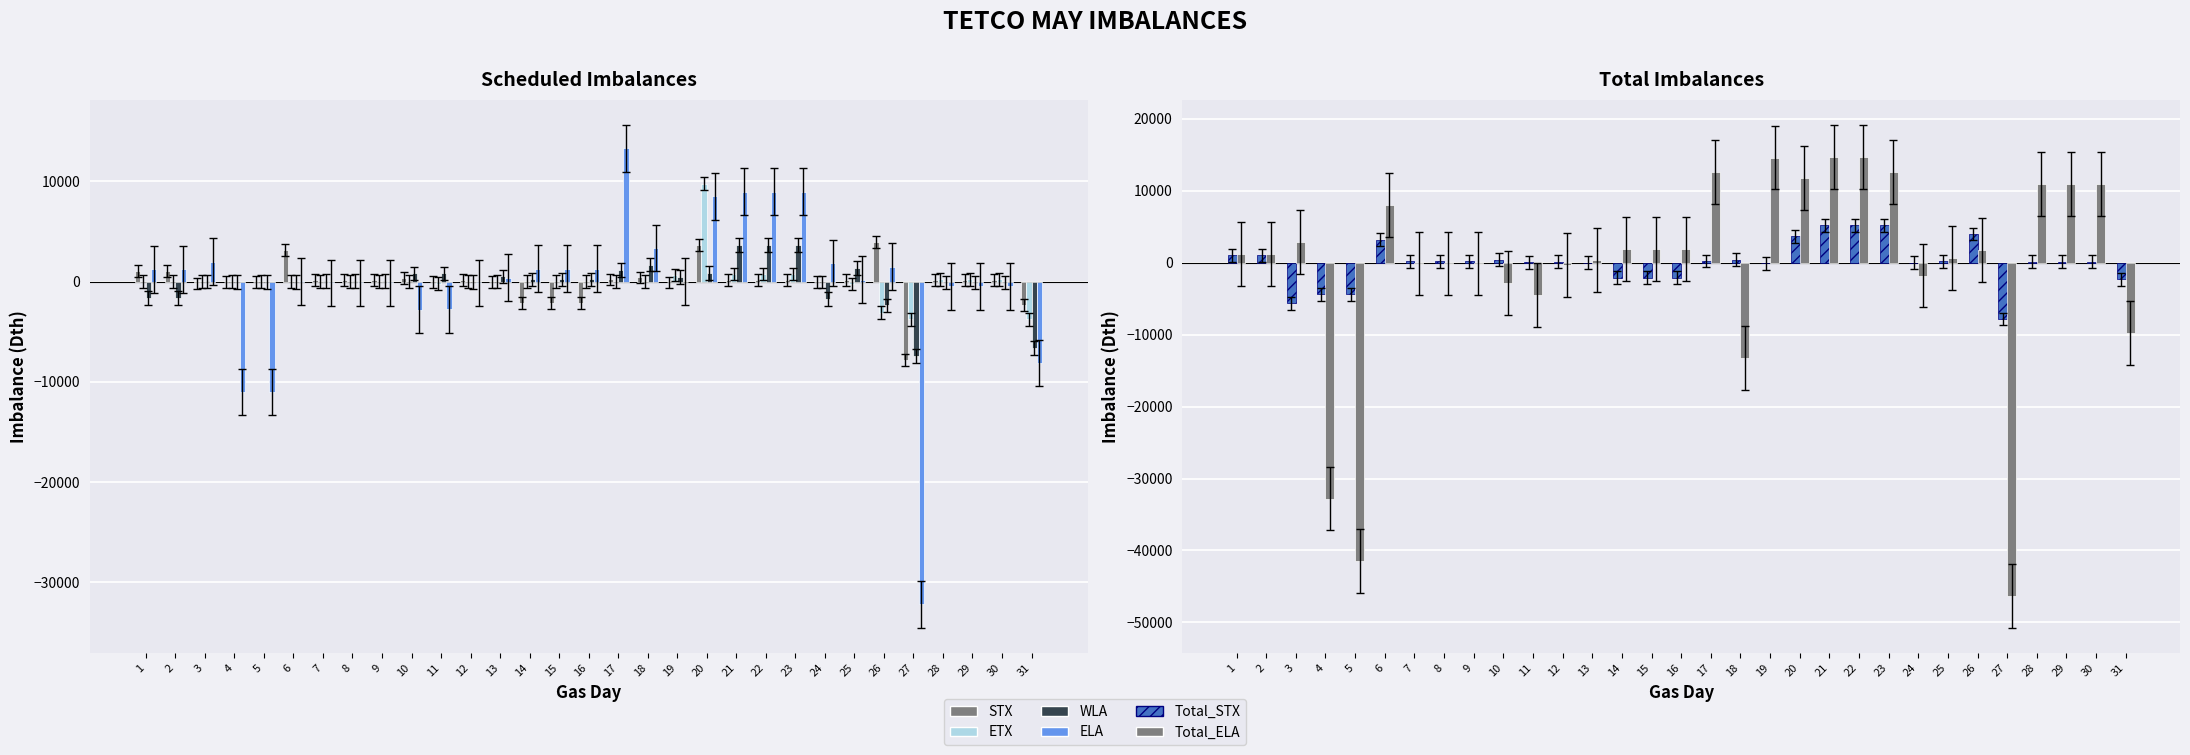

Where is Total_STX nearest to the value -1337?

14